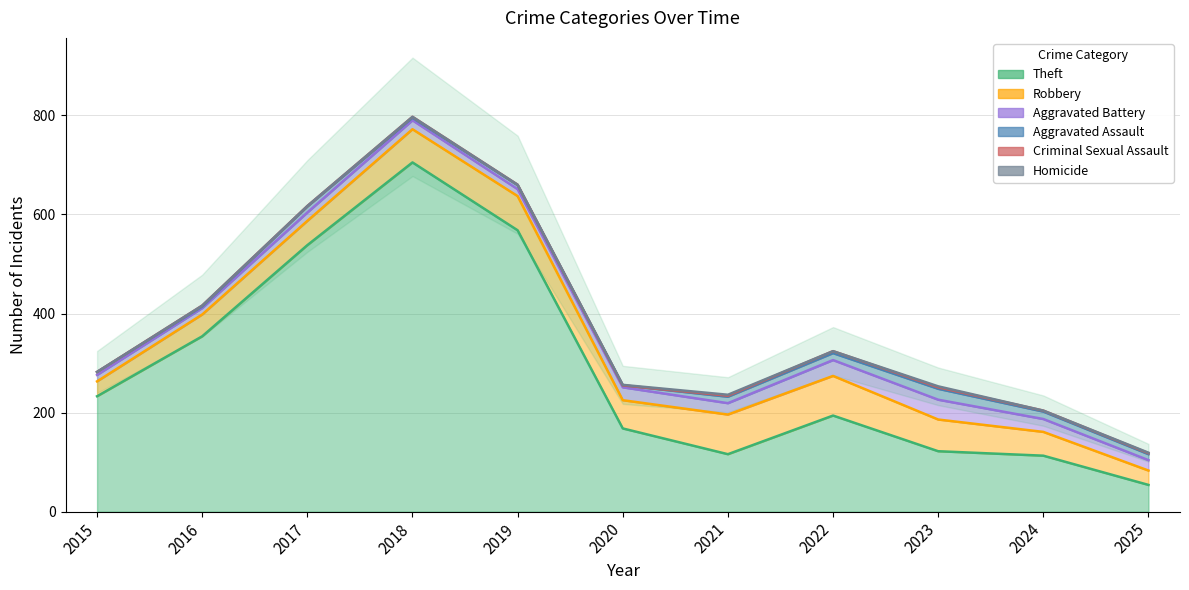

True or false: Aggravated Assault has a value of 34 at 2023.

False